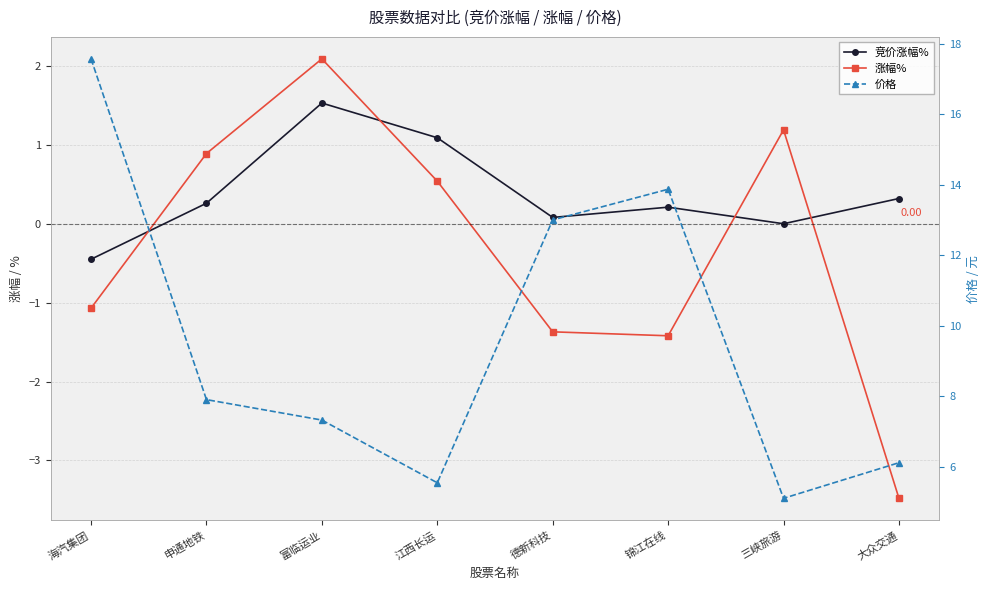

The 竞价涨幅% series shows 0.2 at 锦江在线. True or false?

True